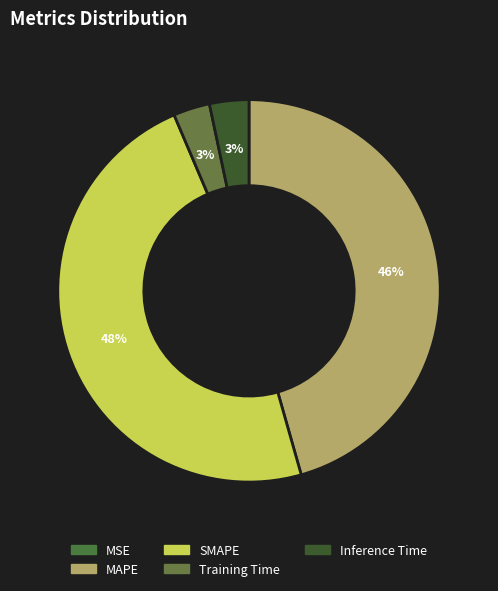

Rank the categories by value from lowest to highest.

MSE, Training Time, Inference Time, MAPE, SMAPE